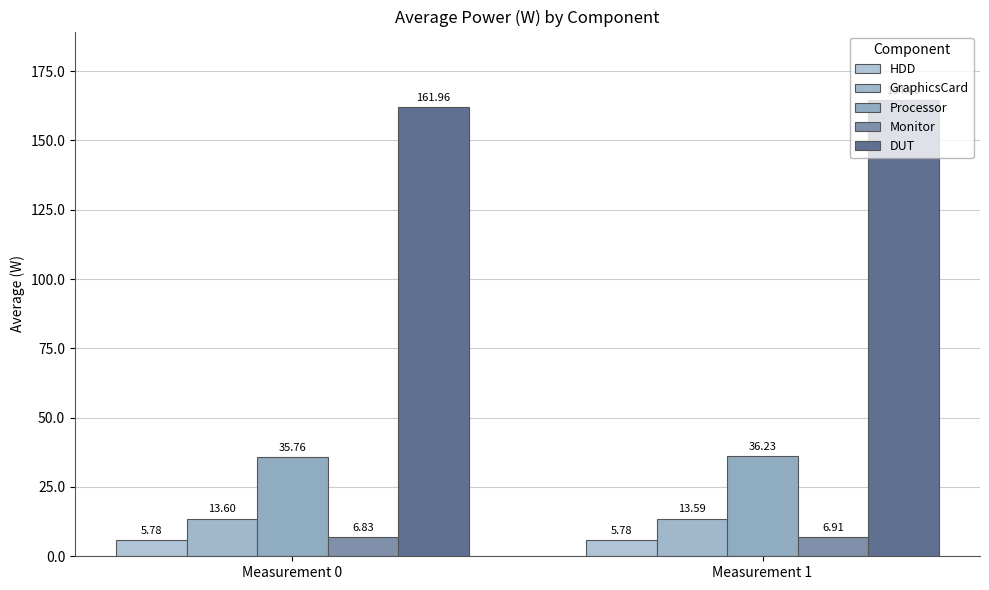

Which series changed the most between Measurement 0 and Measurement 1?

DUT